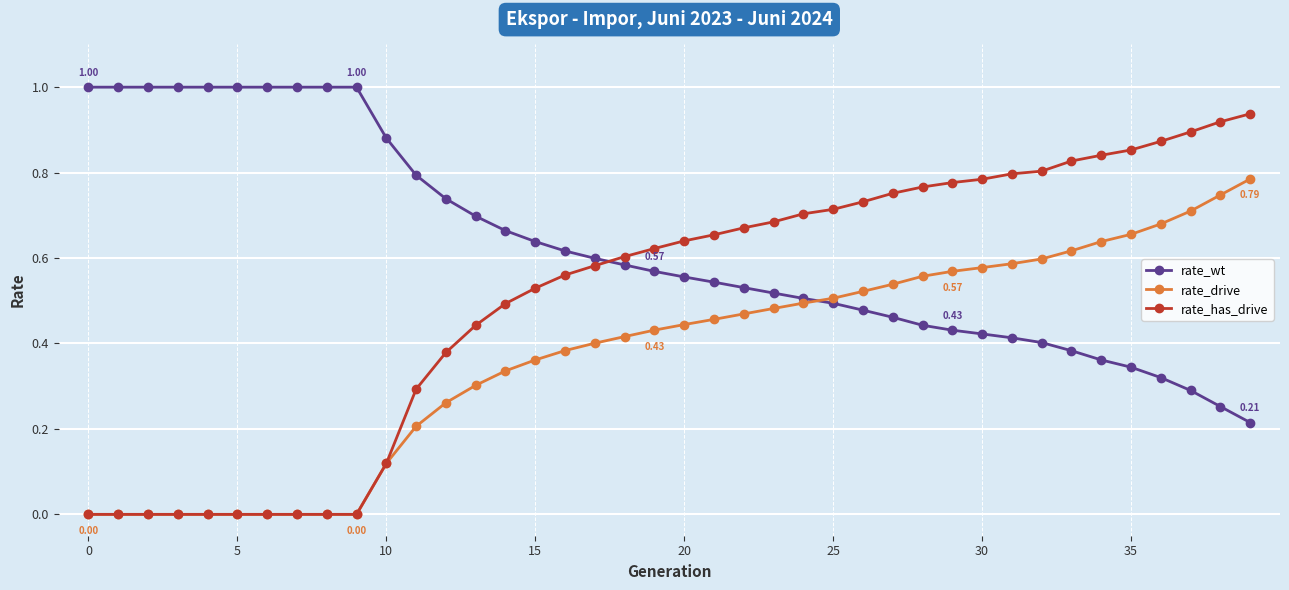

Which series has the largest total across all categories?

rate_wt